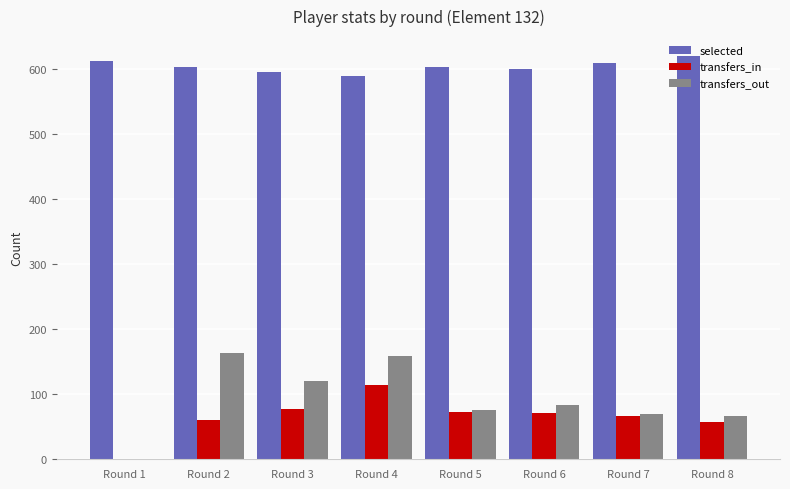

What is the greatest value displayed?

619